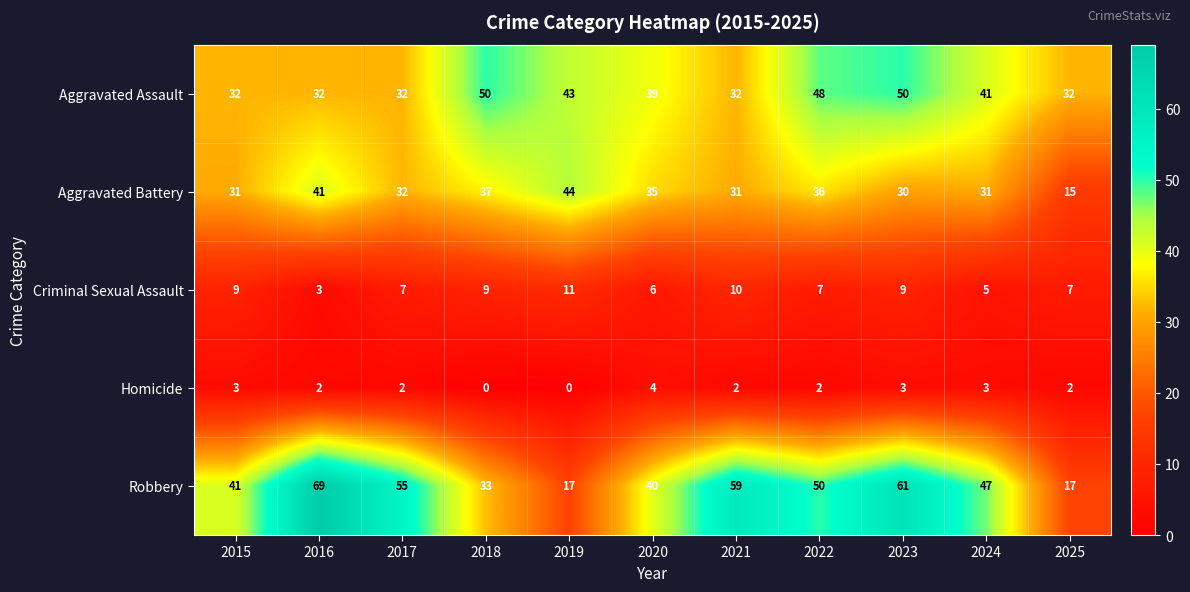

What is the sum of the Criminal Sexual Assault values at 2017 and 2025?

14